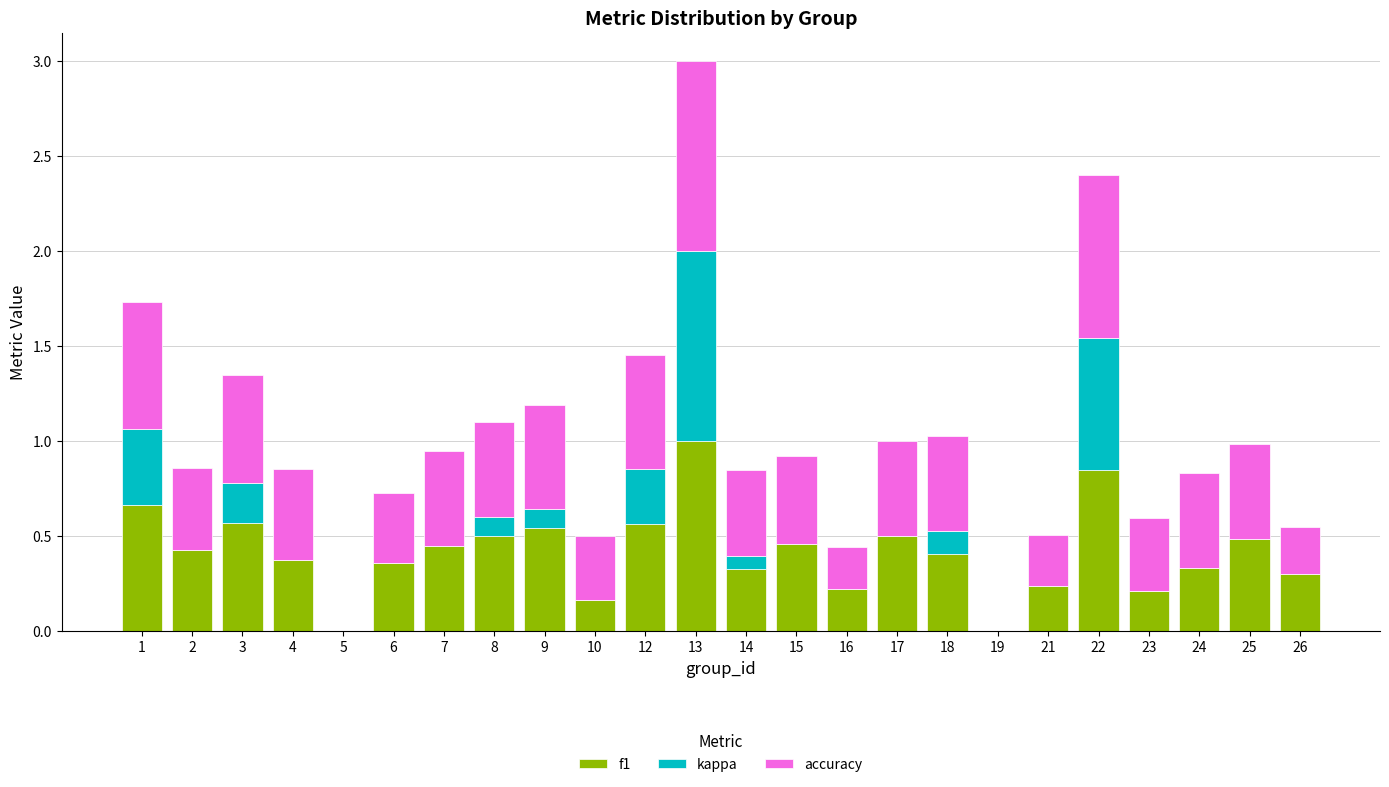

At which category is the sum across all series the highest?

13